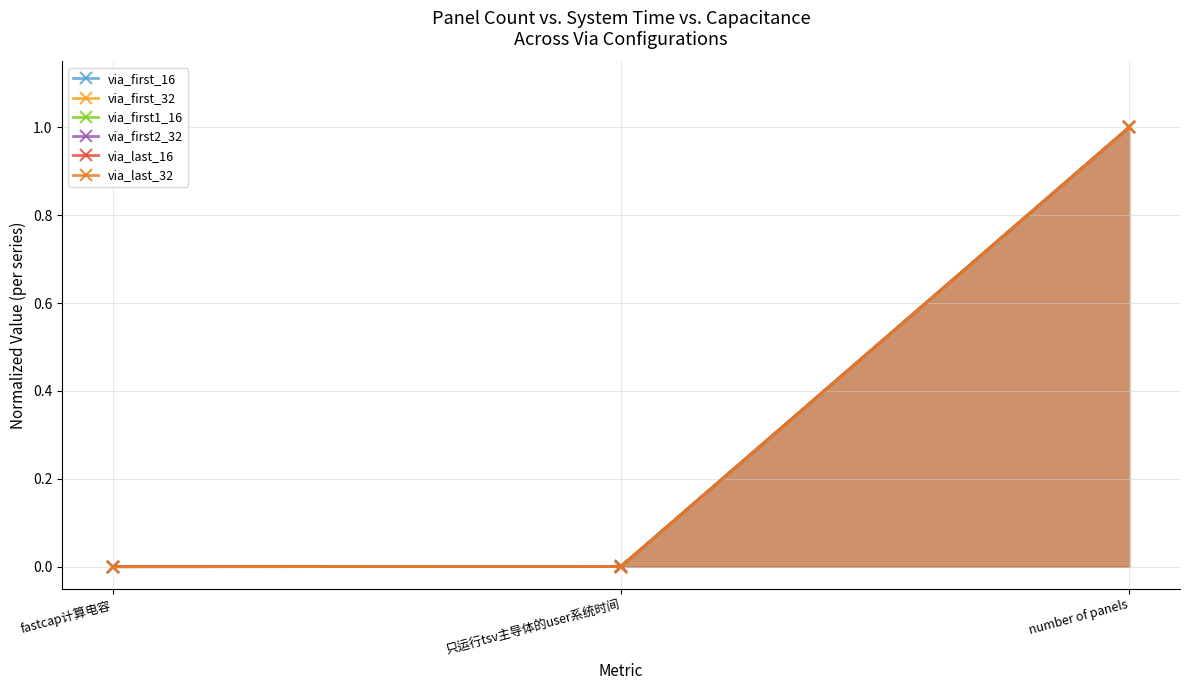

How many lines are shown in the chart?

6